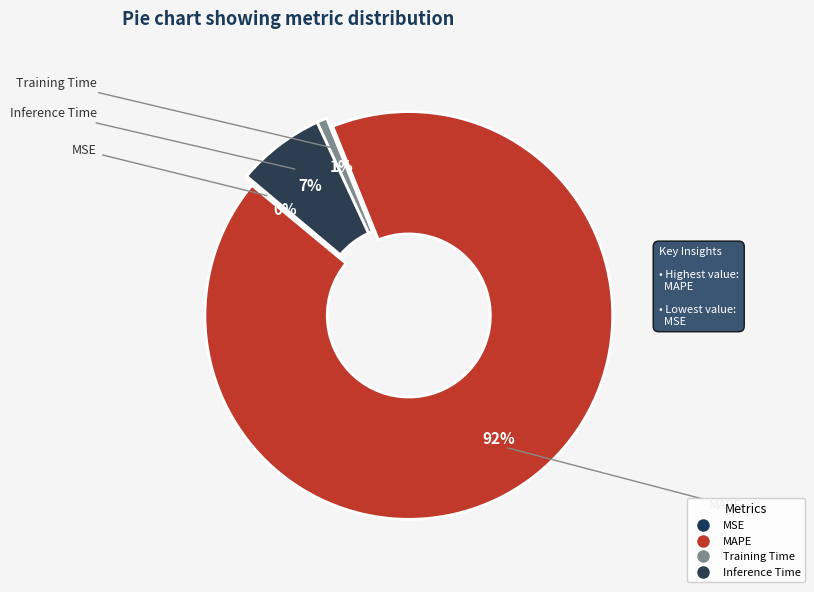

To the nearest percent, what percentage of the pie is Training Time?

1%